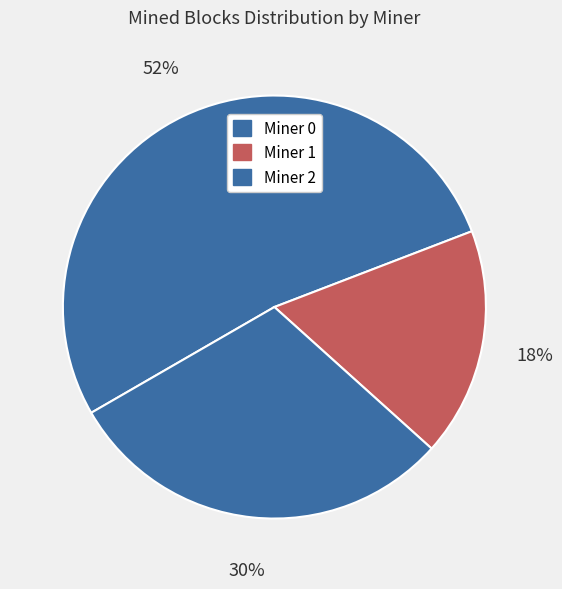

What percentage is the Miner 1 slice, to the nearest percent?

18%